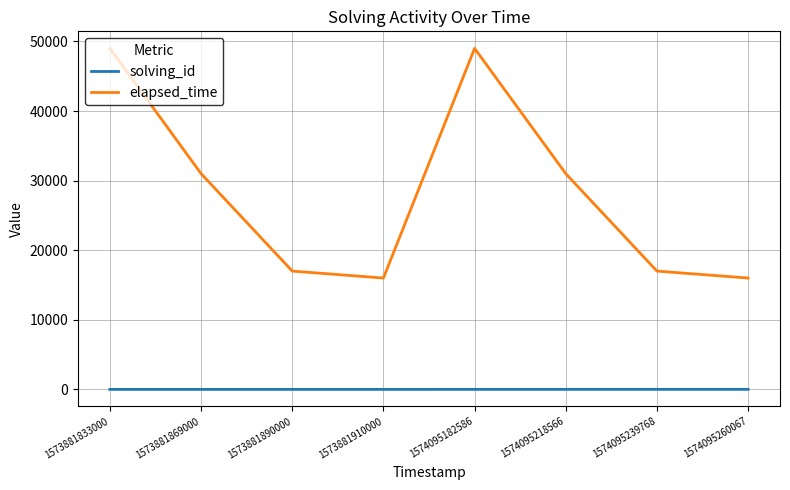

What are all the series names shown in the legend?

solving_id, elapsed_time